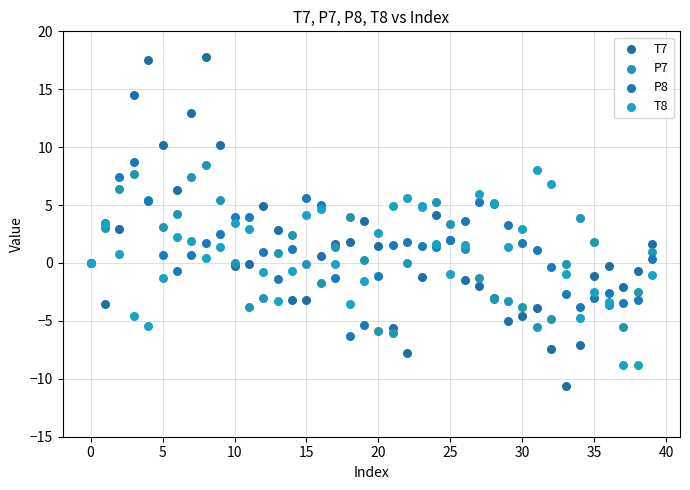

Which series reaches the maximum Y coordinate?

T7